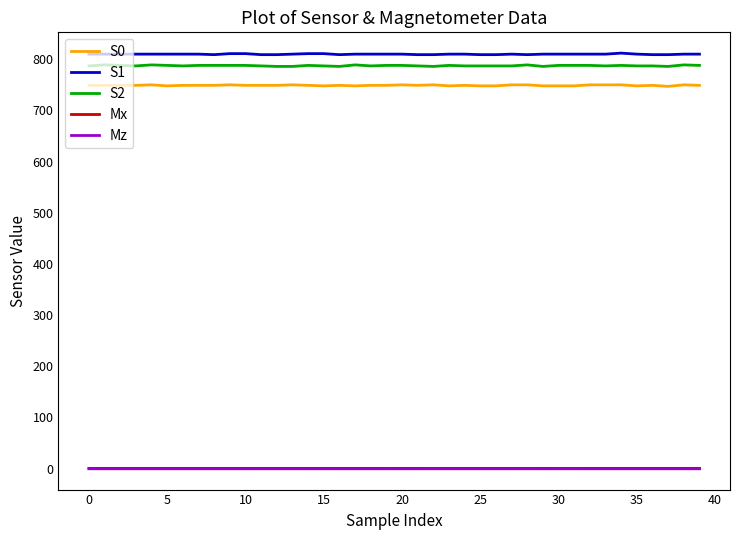

True or false: S2 and Mx cross at least once.

False